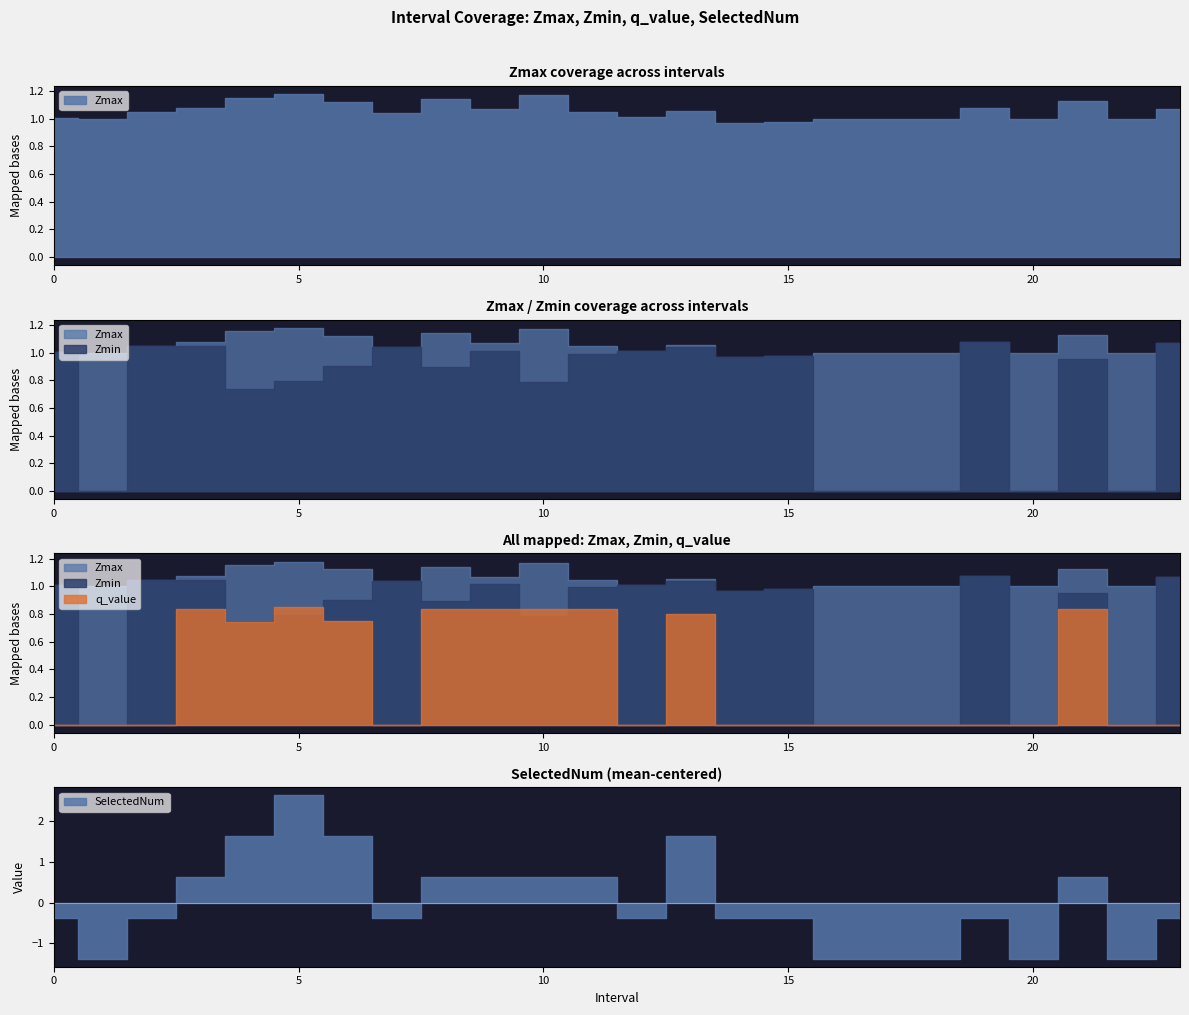

What is the average value of the q_value series?

0.3